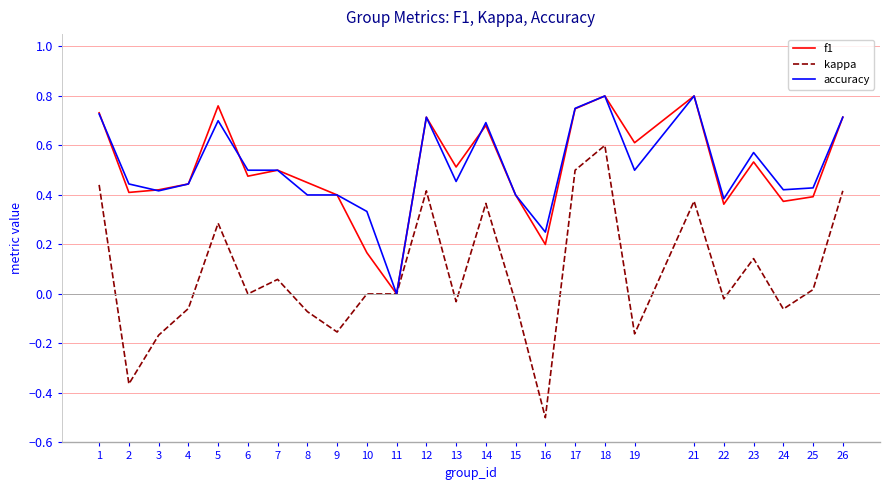

The accuracy series shows 0.6 at 9. True or false?

False